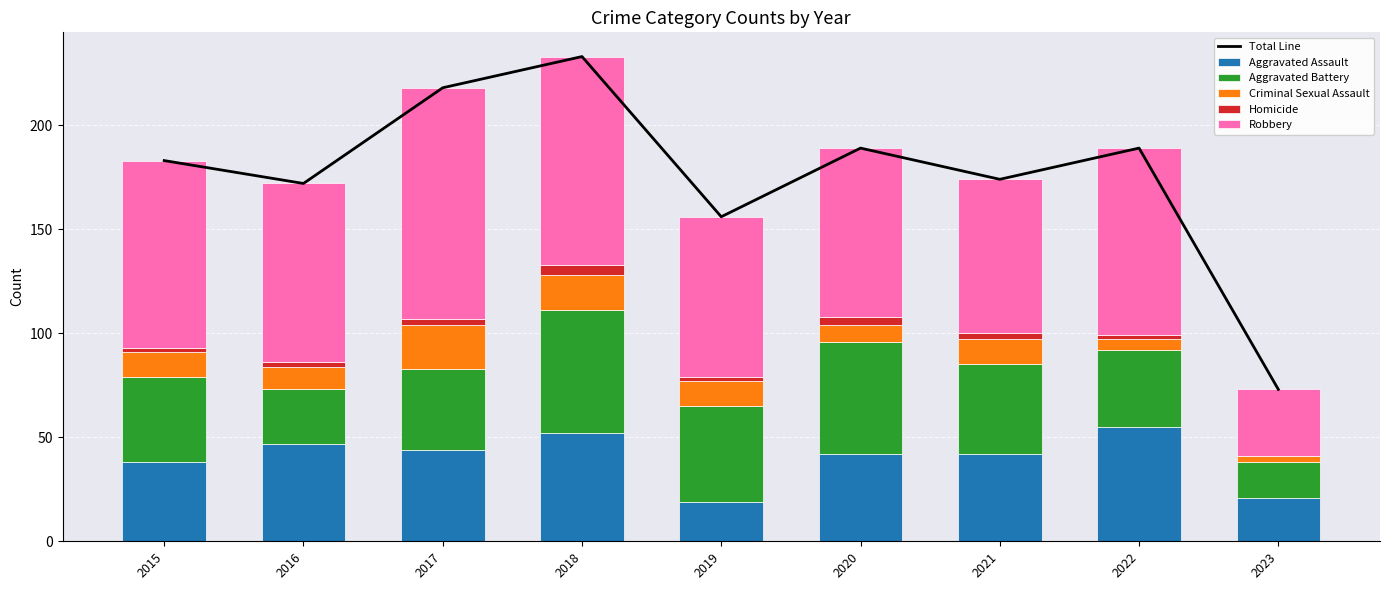

What is the difference between the maximum and second lowest values in the Aggravated Battery series?

33